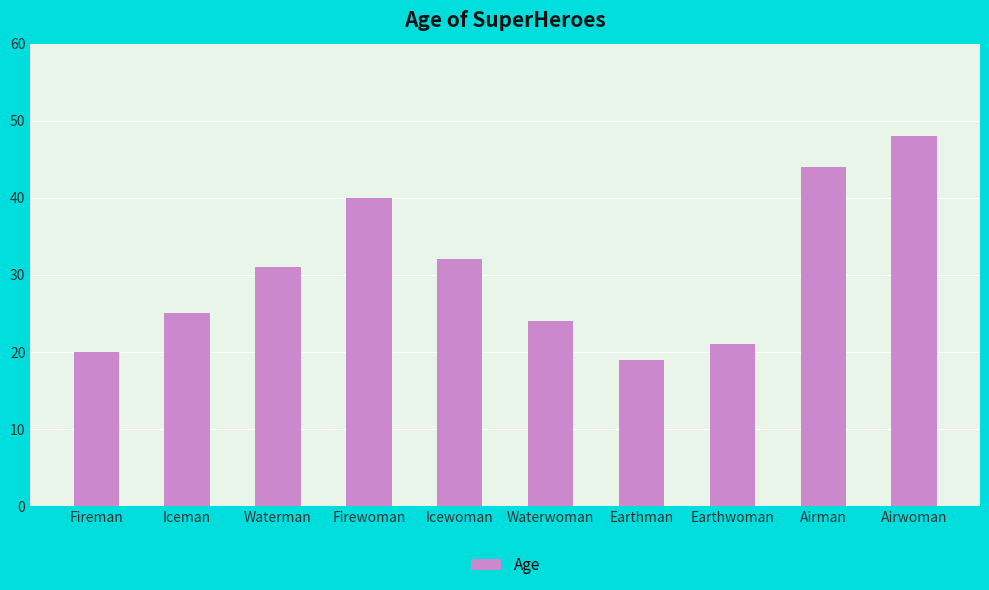

What is the difference between the maximum and minimum values?

29